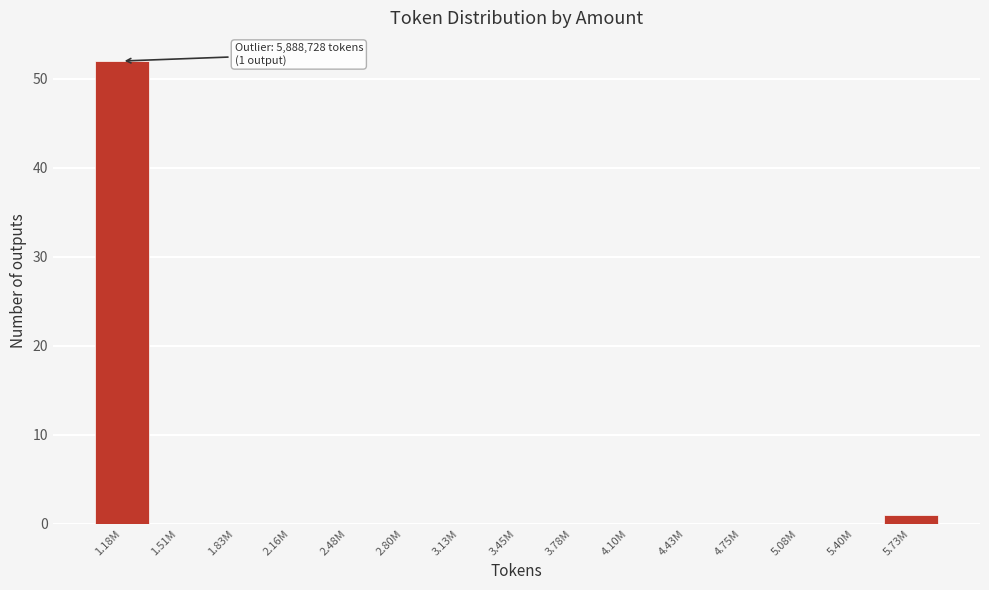

Reading right to left, extract all data points from this chart.

5.73M=1	5.40M=0	5.08M=0	4.75M=0	4.43M=0	4.10M=0	3.78M=0	3.45M=0	3.13M=0	2.80M=0	2.48M=0	2.16M=0	1.83M=0	1.51M=0	1.18M=52